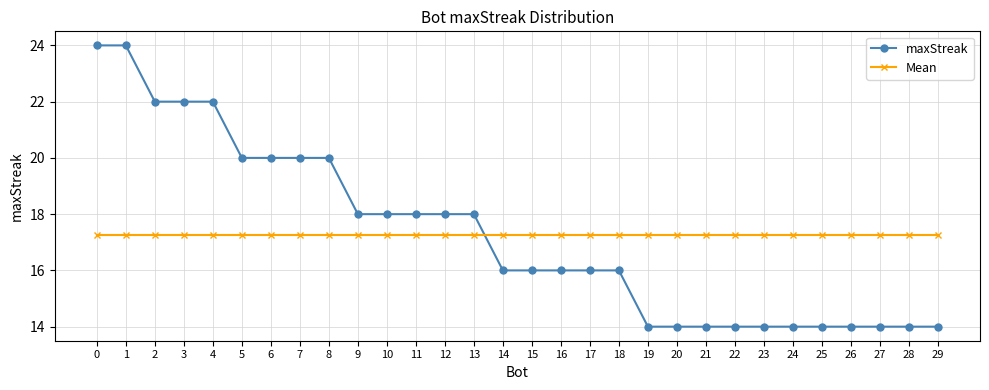

Which series has the widest spread of values?

maxStreak